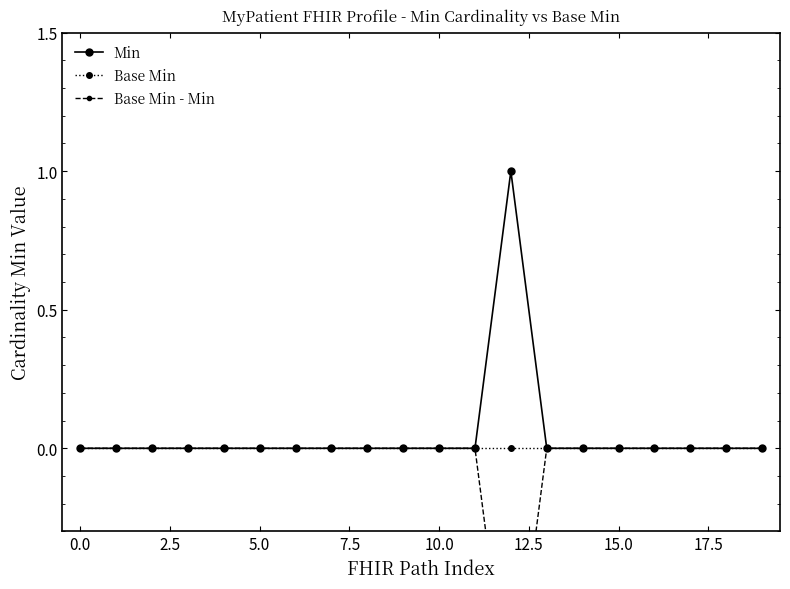

At how many categories does at least one series exceed 0?

1